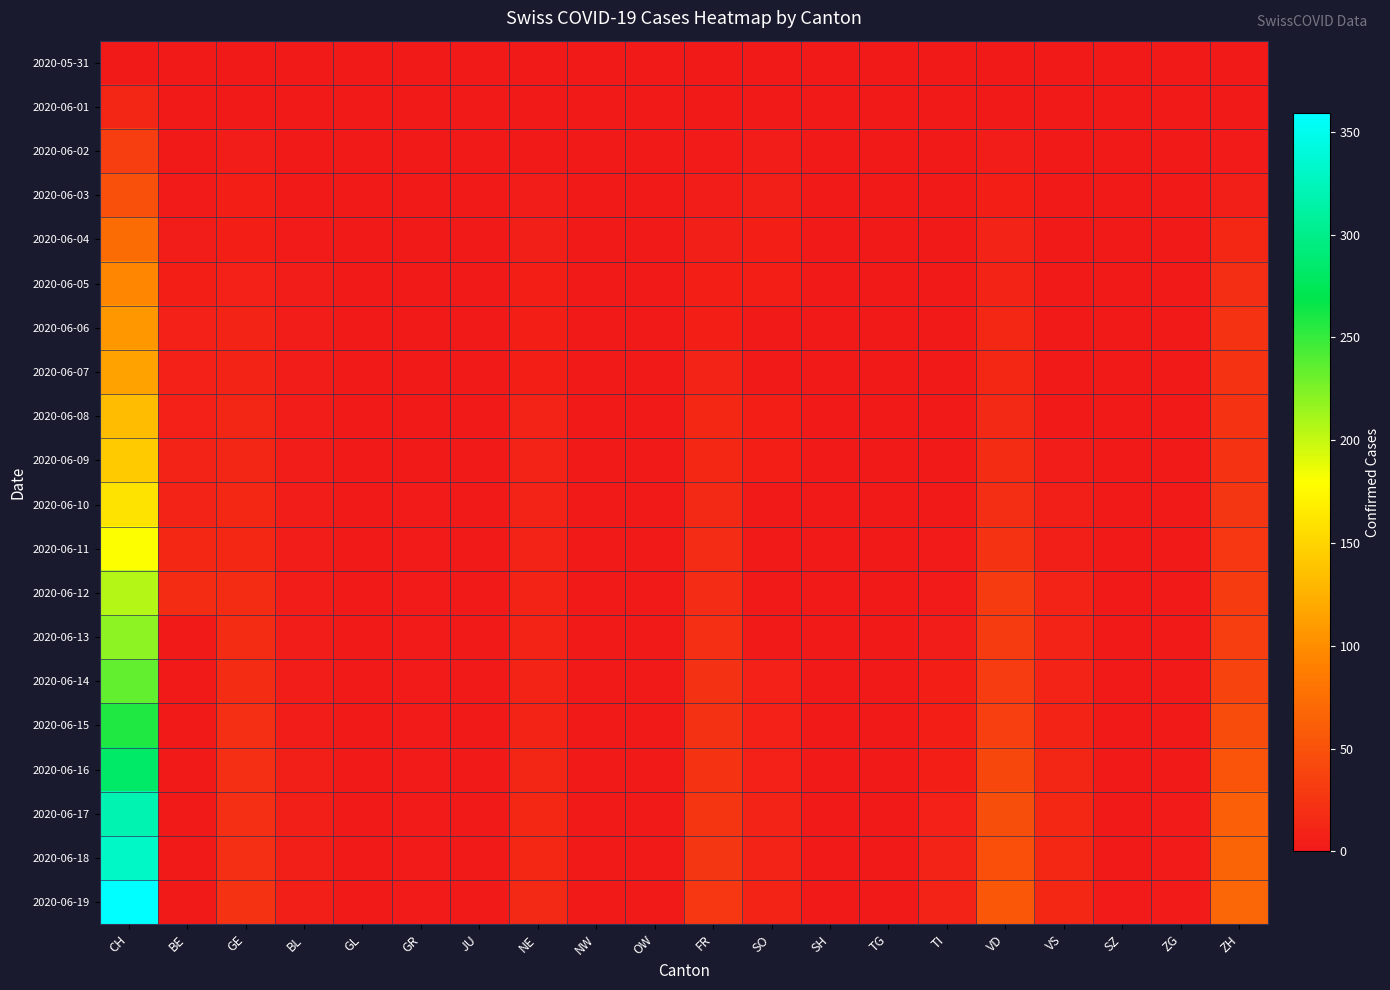

How many distinct data groups are displayed?

20